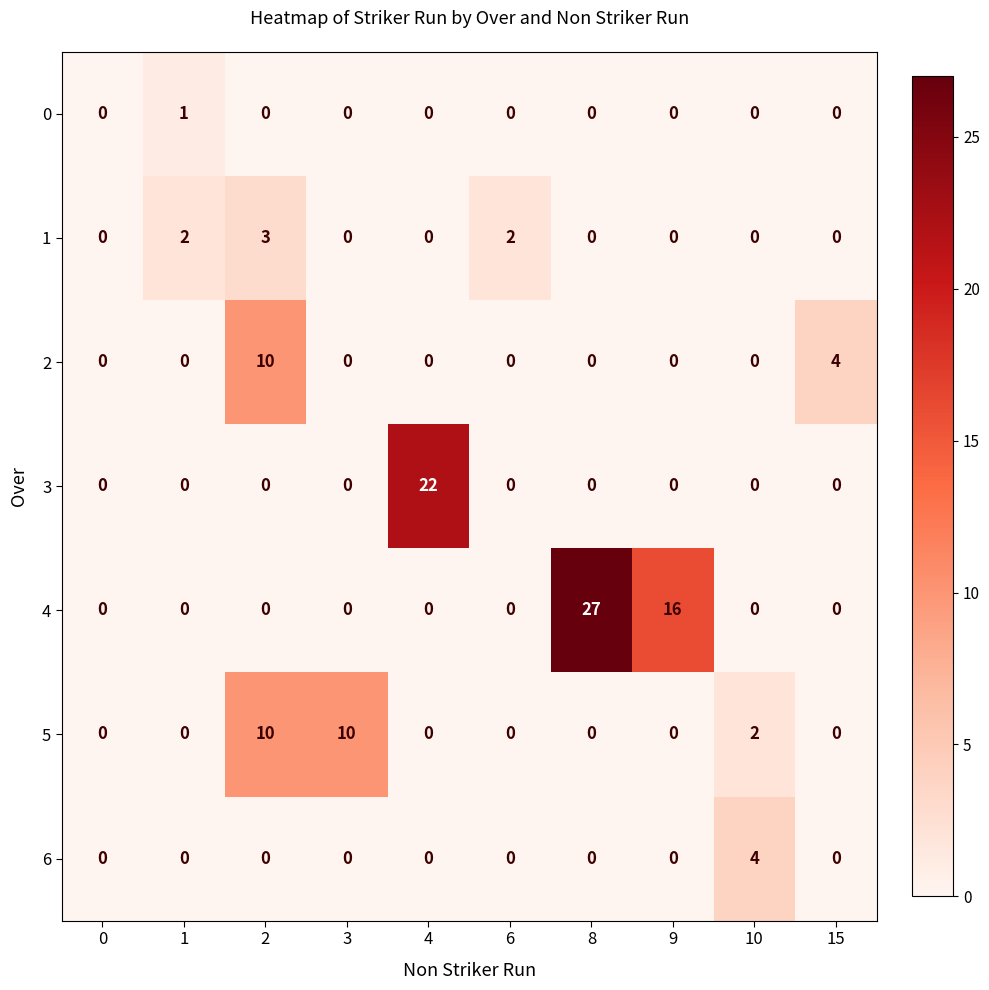

Between 4 and 8, which series saw the biggest shift?

4